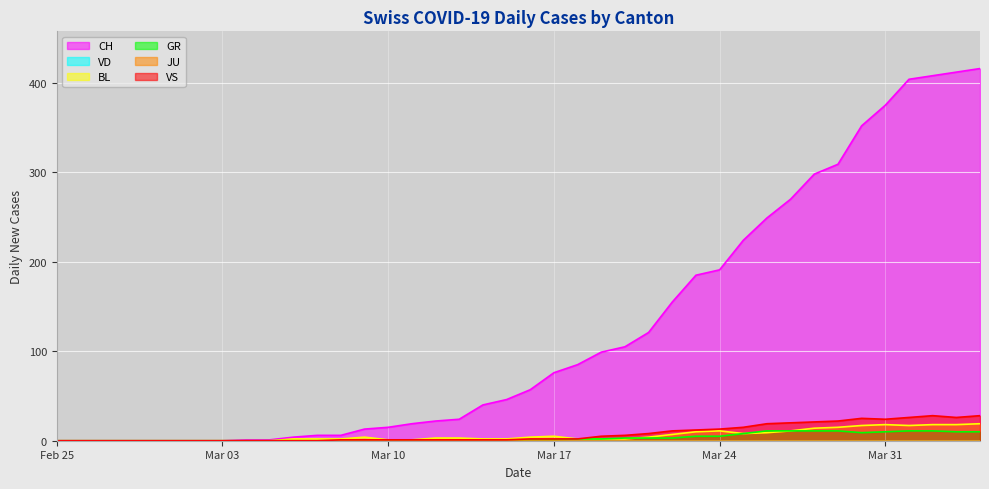

True or false: VS and BL cross at least once.

False